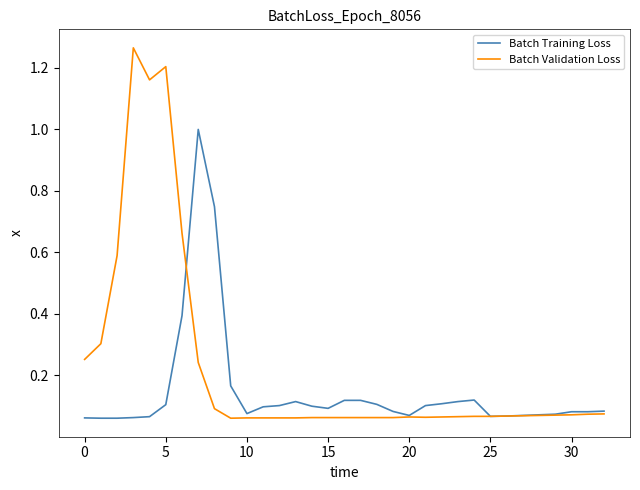

What is the maximum value for Batch Training Loss?

1.0